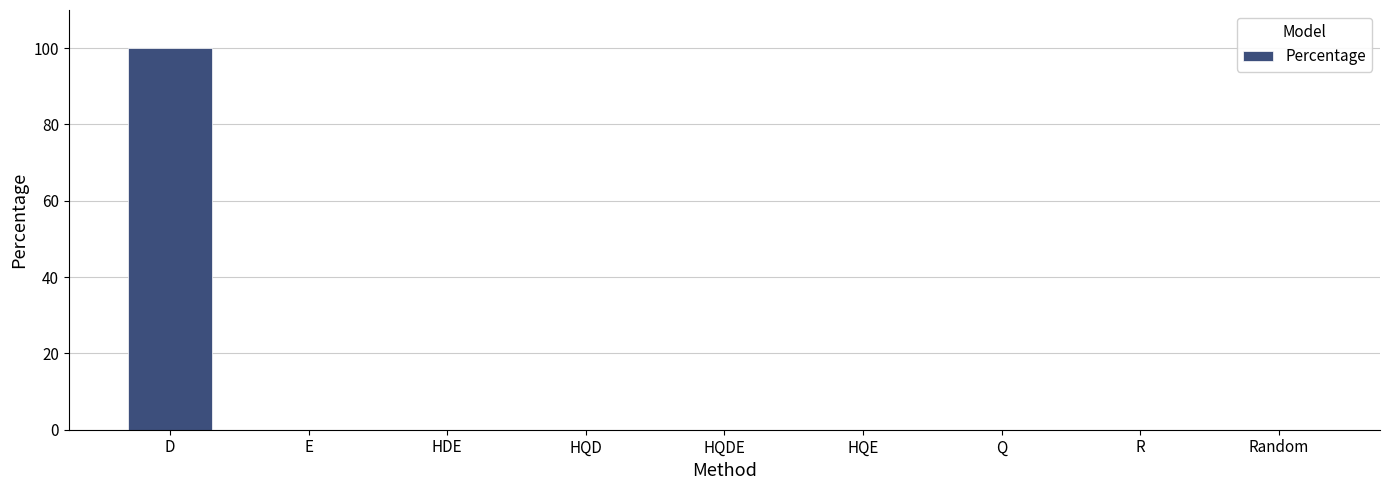

What is the average value?

11